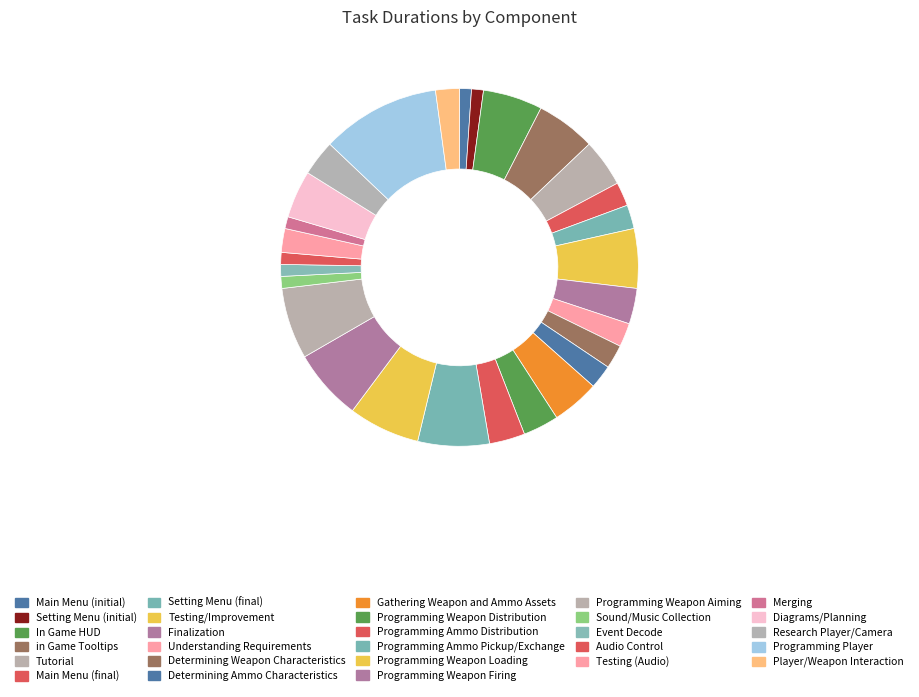

Rank the categories by value from lowest to highest.

Main Menu (initial), Setting Menu (initial), Sound/Music Collection, Event Decode, Audio Control, Merging, Main Menu (final), Setting Menu (final), Understanding Requirements, Determining Weapon Characteristics, Determining Ammo Characteristics, Testing (Audio), Player/Weapon Interaction, Finalization, Programming Weapon Distribution, Programming Ammo Distribution, Research Player/Camera, Tutorial, Gathering Weapon and Ammo Assets, Diagrams/Planning, In Game HUD, in Game Tooltips, Testing/Improvement, Programming Ammo Pickup/Exchange, Programming Weapon Loading, Programming Weapon Firing, Programming Weapon Aiming, Programming Player